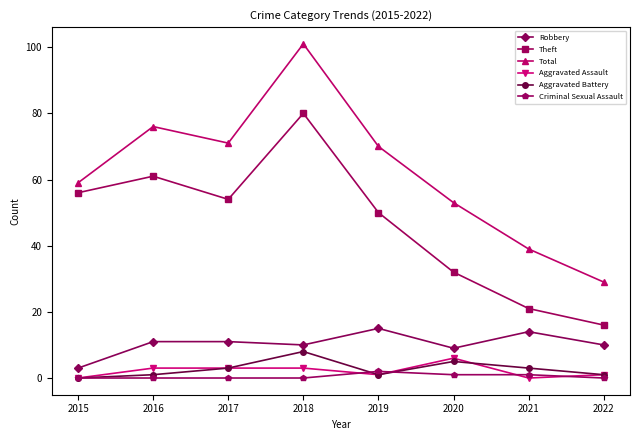

What is the highest value of the Aggravated Assault series?

6